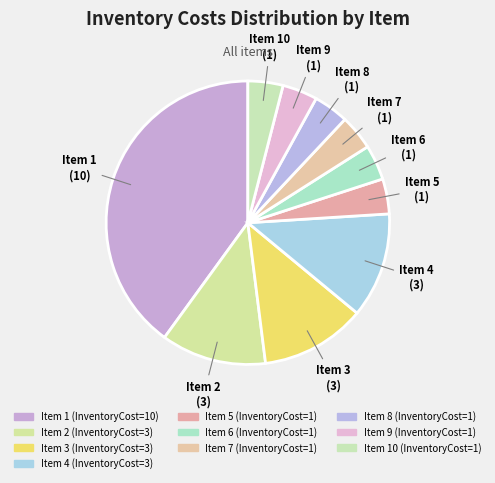

Which slice is the smallest?

5